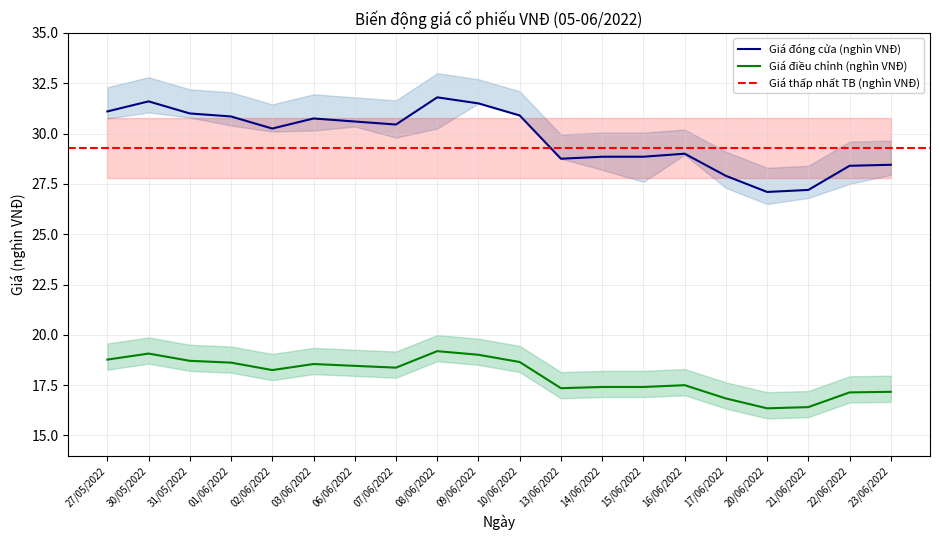

Is it true that Giá điều chỉnh (nghìn VNĐ) equals 17.4 at 13/06/2022?

True